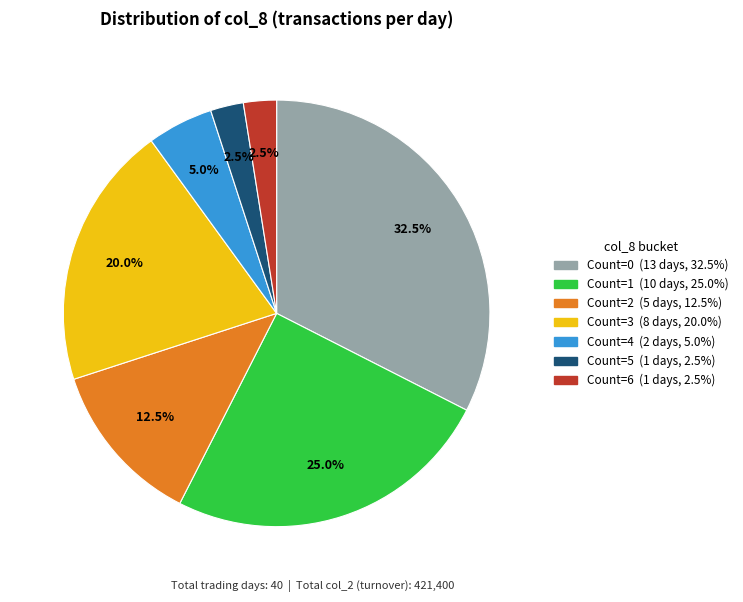

Does any single category account for the majority?

No